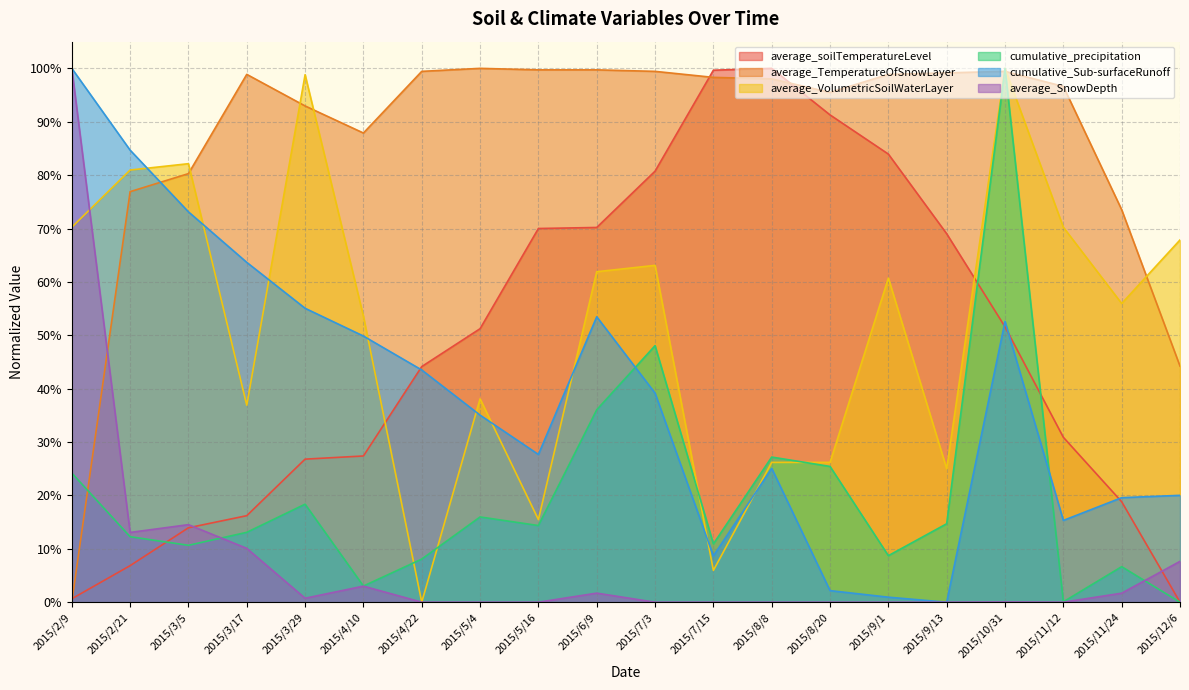

At which category is the sum across all series the highest?

2015/10/31